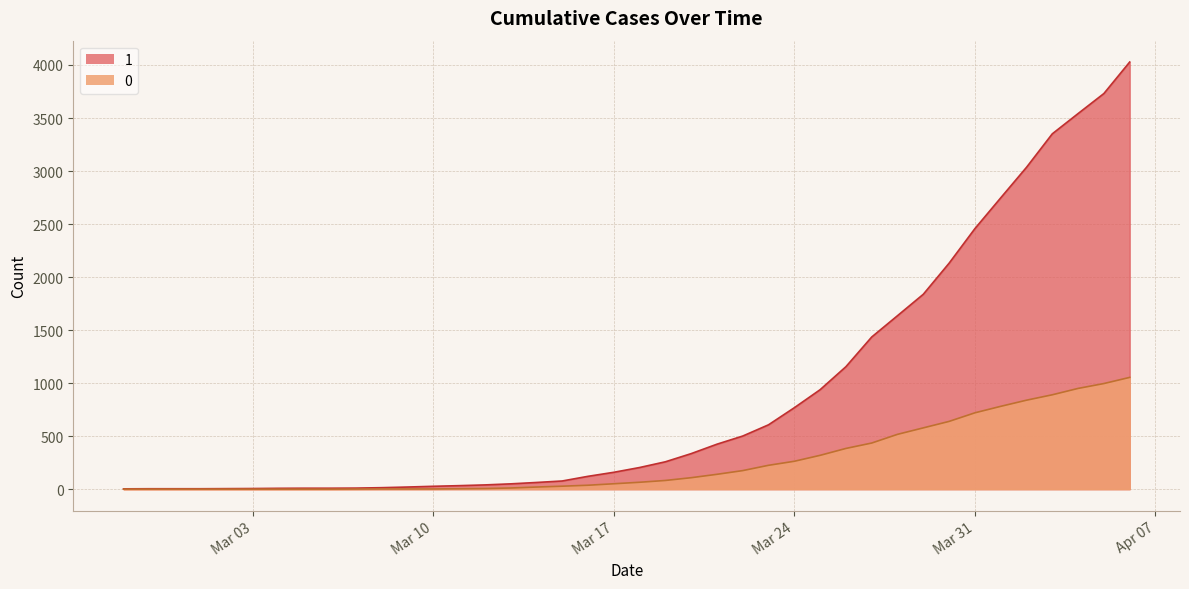

Between 2020-02-27 and 2020-03-08, which series saw the biggest shift?

1